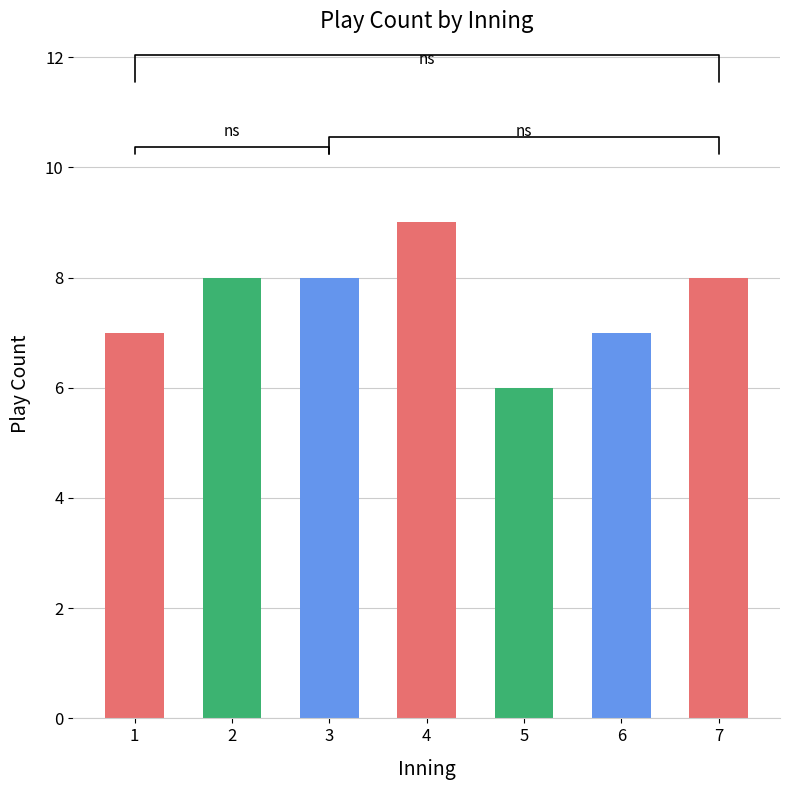

What is the value of the 3rd bar from the left?

8